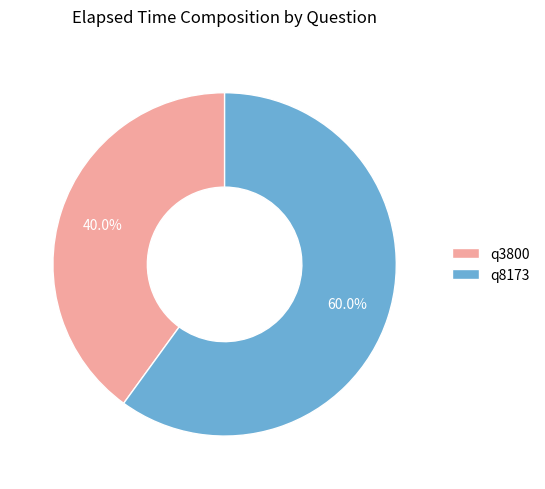

To the nearest percent, what is the difference between the largest and smallest slice percentages?

20%